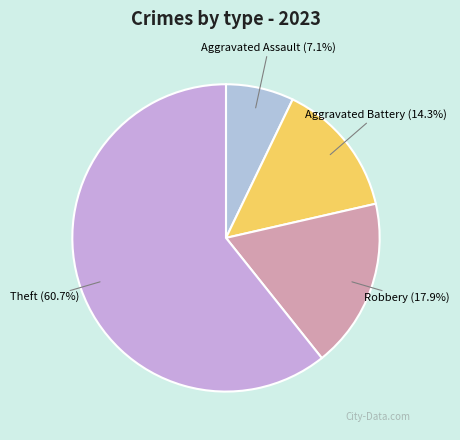

How many segments does this pie chart have?

4